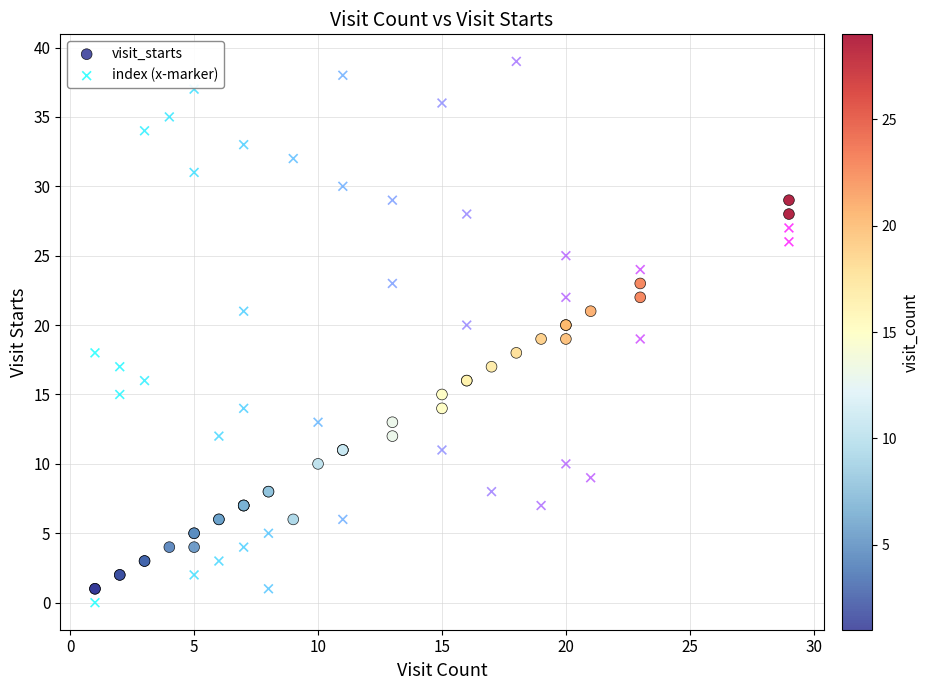

Which series contains the highest Y value?

index (x-marker)